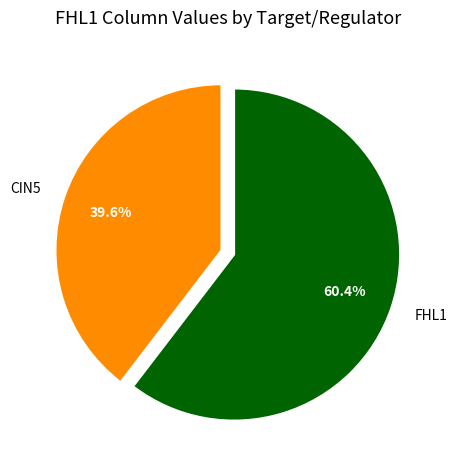

What is the smallest slice in the pie chart?

CIN5